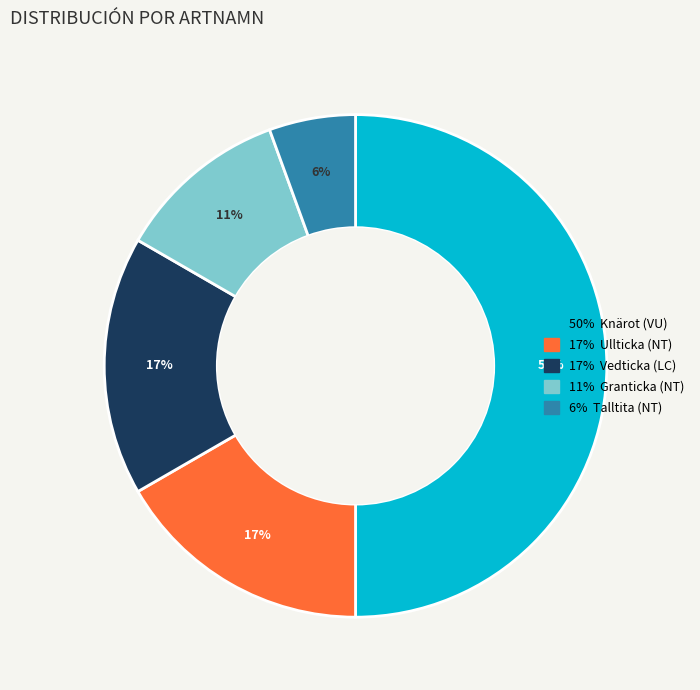

Count the number of slices in the pie.

5